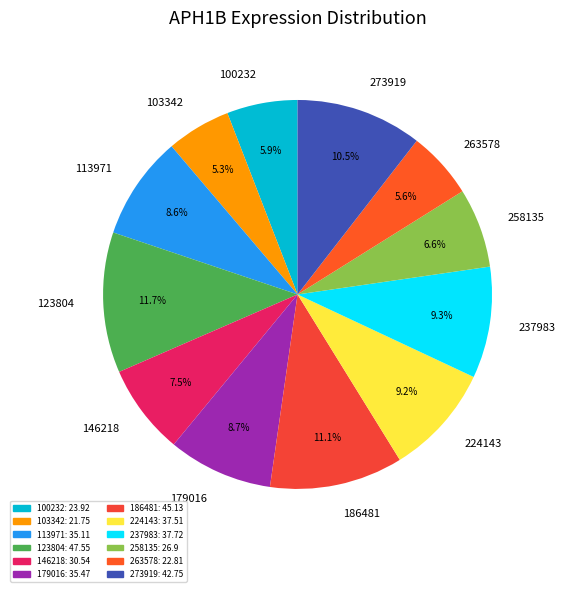

What is the ratio of the value at 100232 to the value at 224143?

0.6